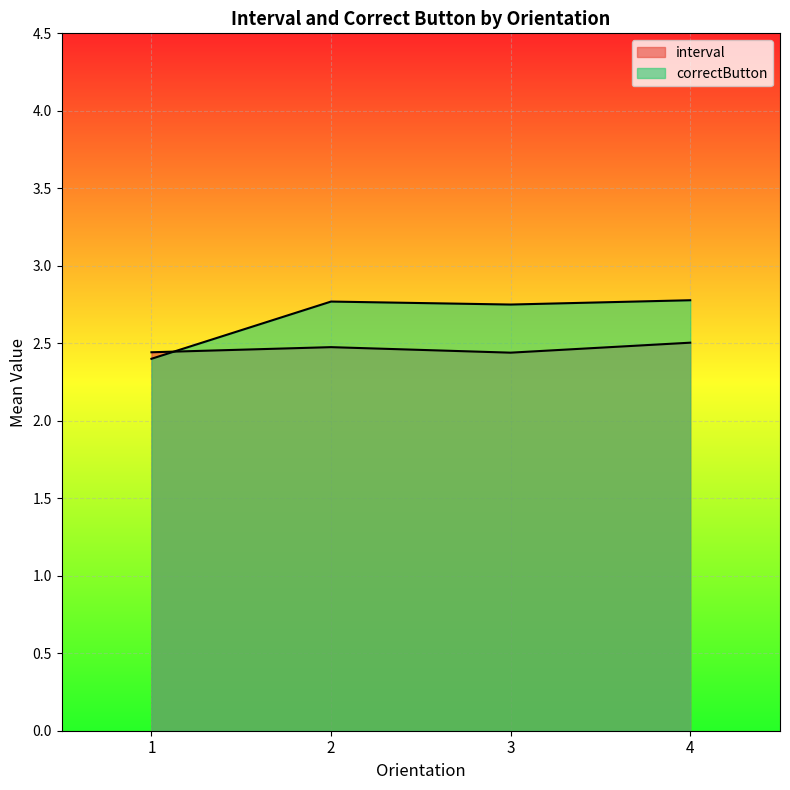

At which label is interval closest to 2?

1